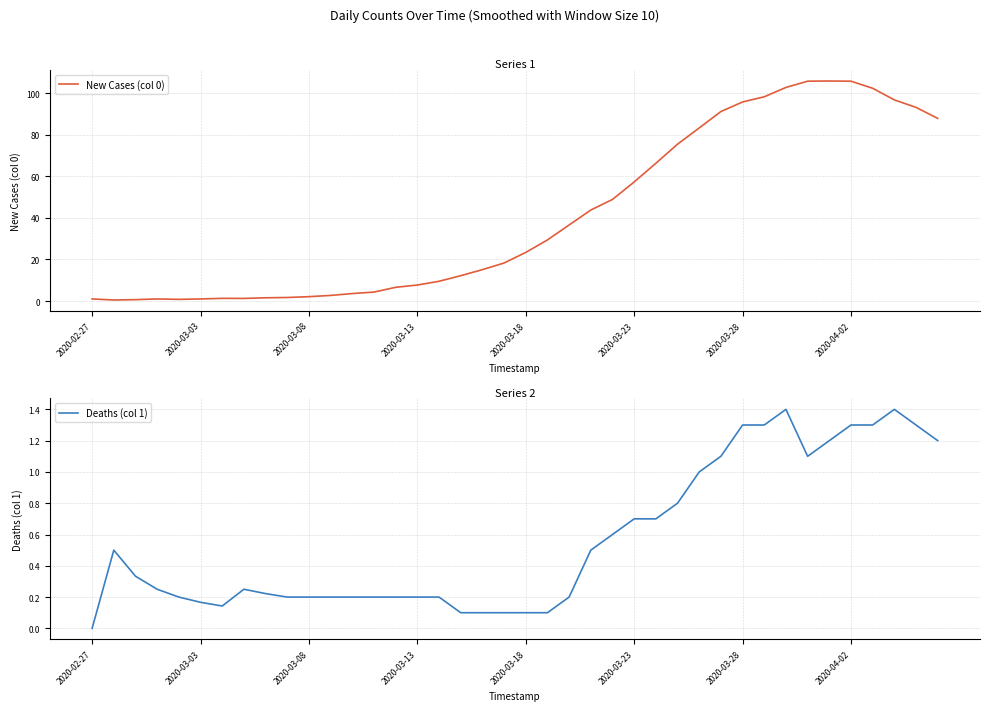

At which label does Deaths (col 1) reach its minimum?

2020-02-27